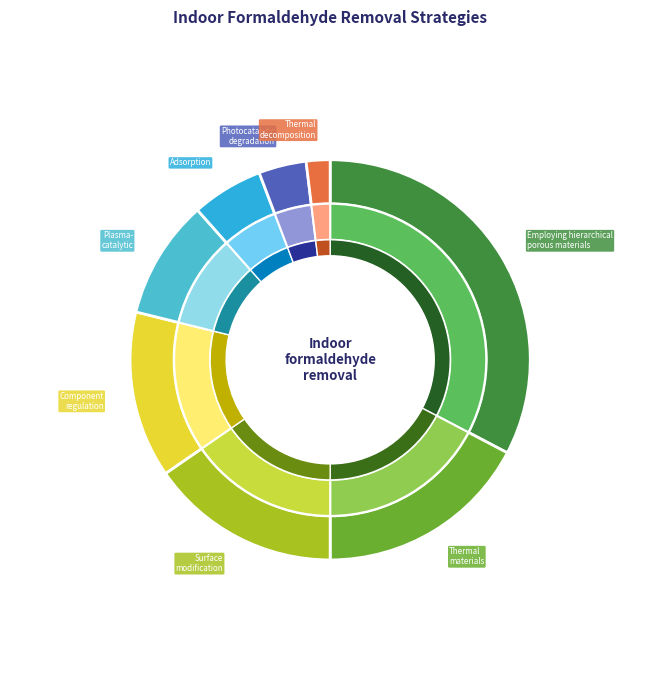

Does 5 account for over 50% of the chart?

No